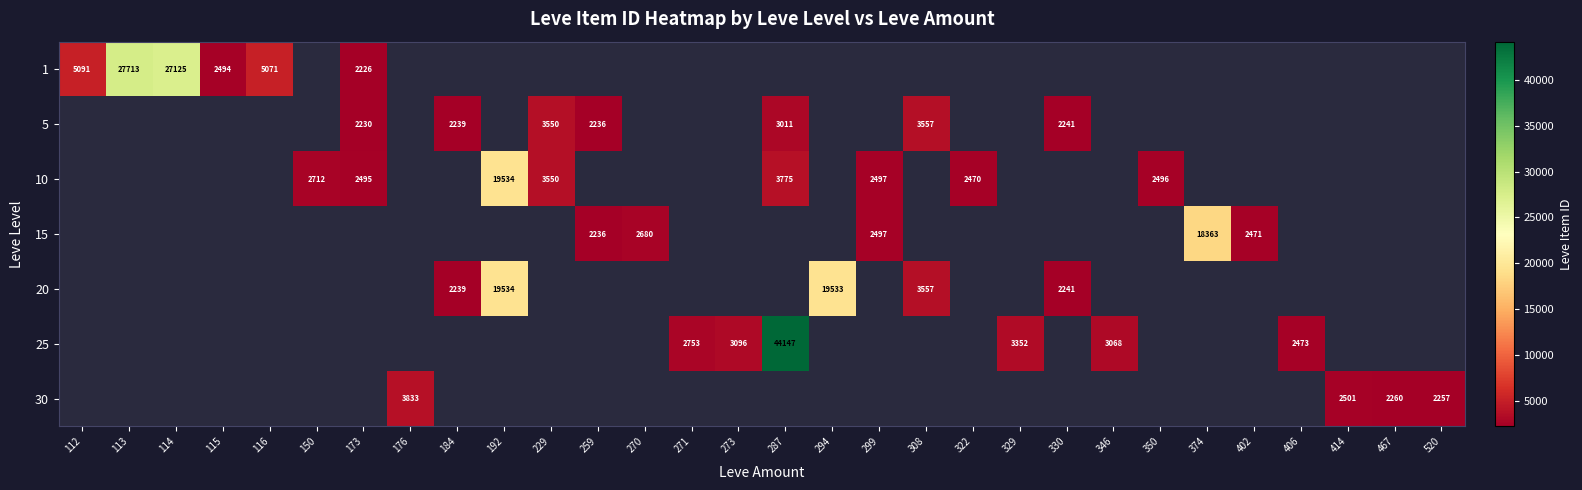

Between 115 and 329, which is larger?

329